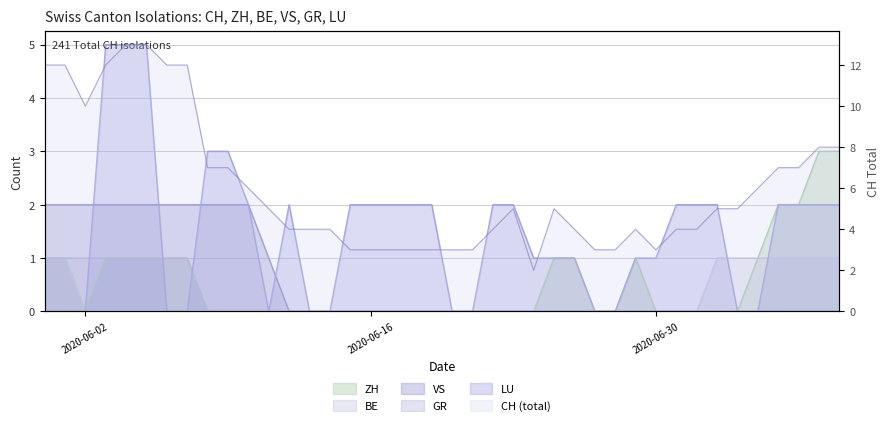

How many distinct data groups are displayed?

6